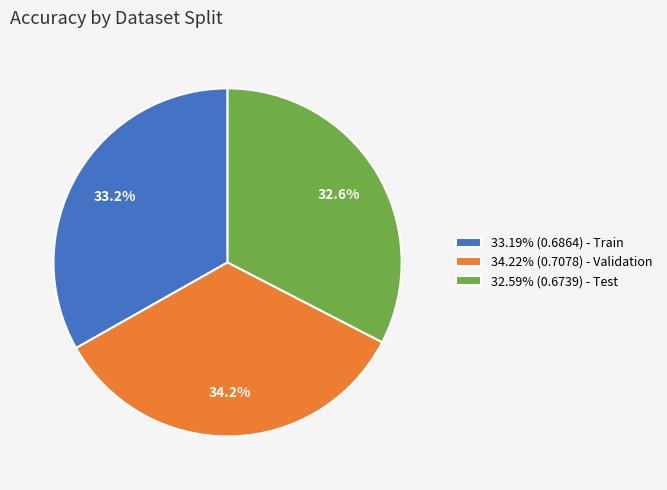

Combined, what portion of the pie is 34.22% (0.7078) - Validation and 32.59% (0.6739) - Test?

66.8%